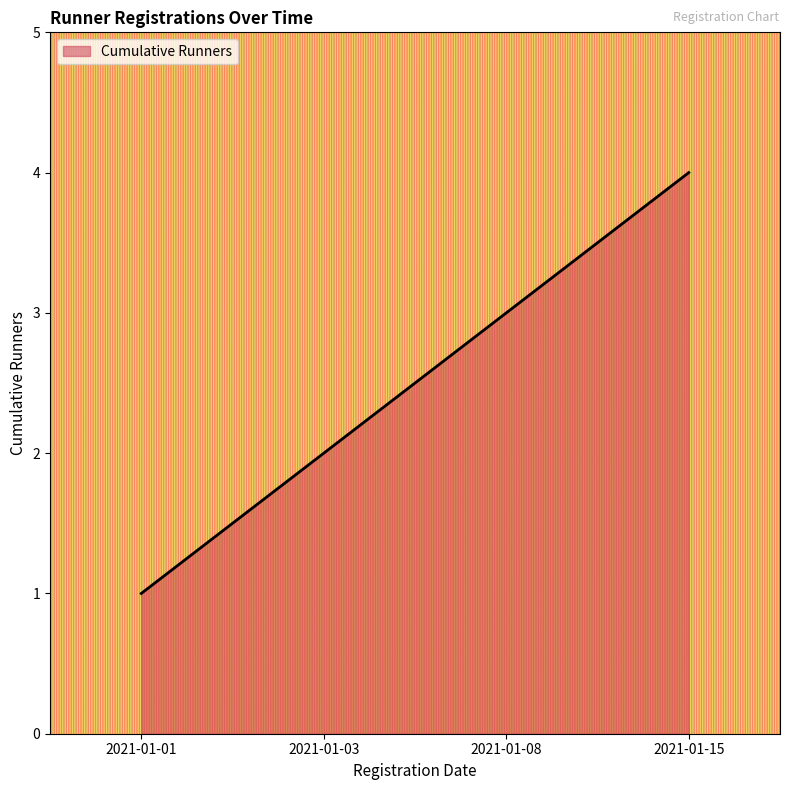

What is the difference between the values at 2021-01-08 and 2021-01-01?

2